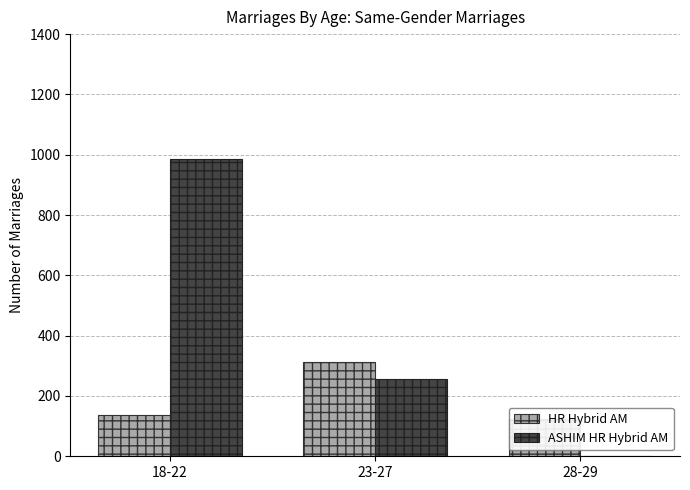

List the labels in order of ASHIM HR Hybrid AM value, smallest first.

28-29, 23-27, 18-22